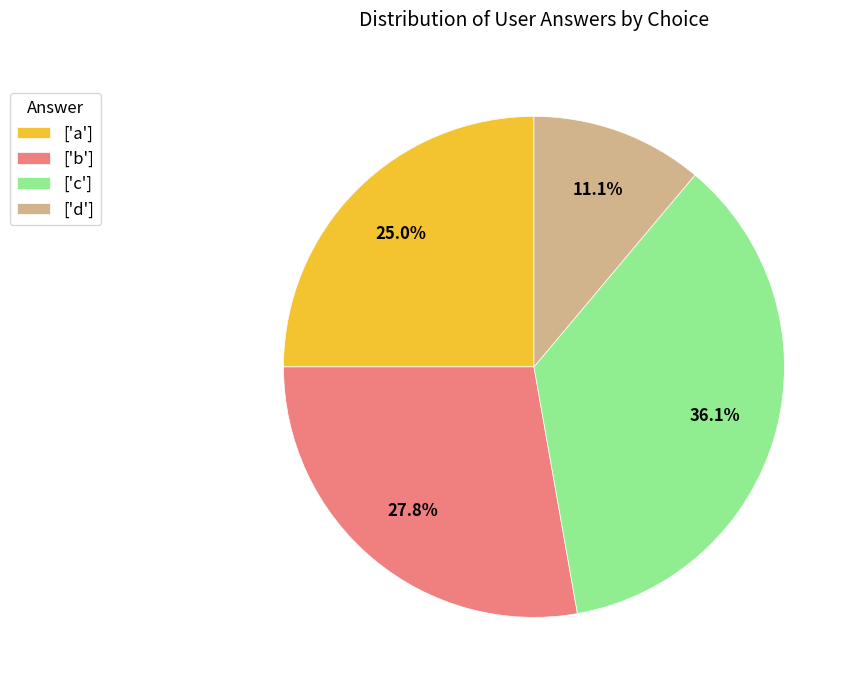

Which category has the smallest portion of the pie?

['d']